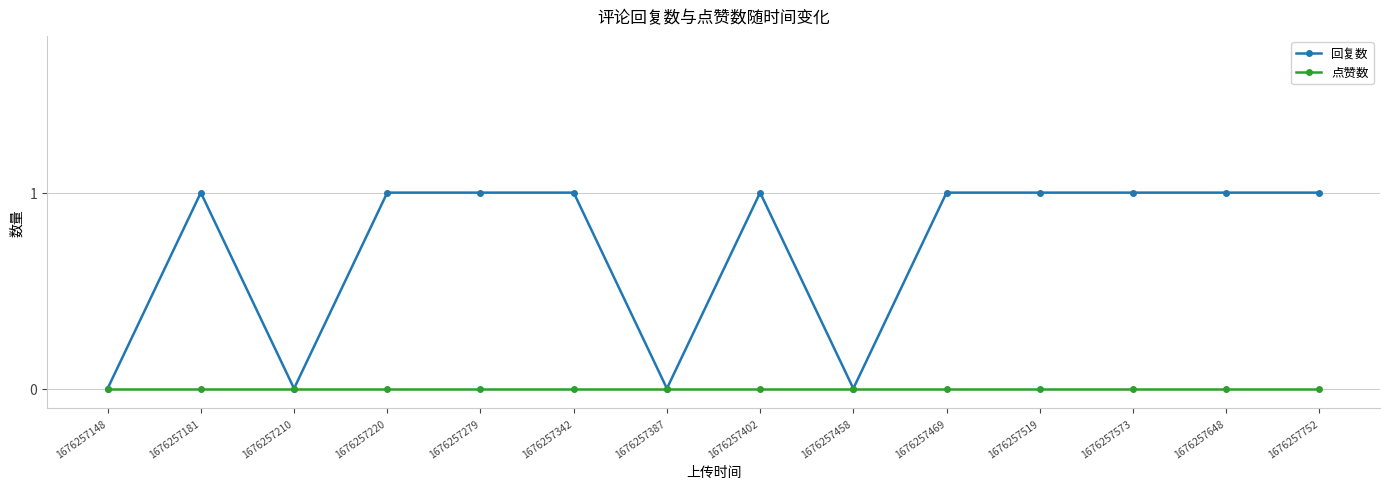

How many 回复数 values are between 0 and 1?

14